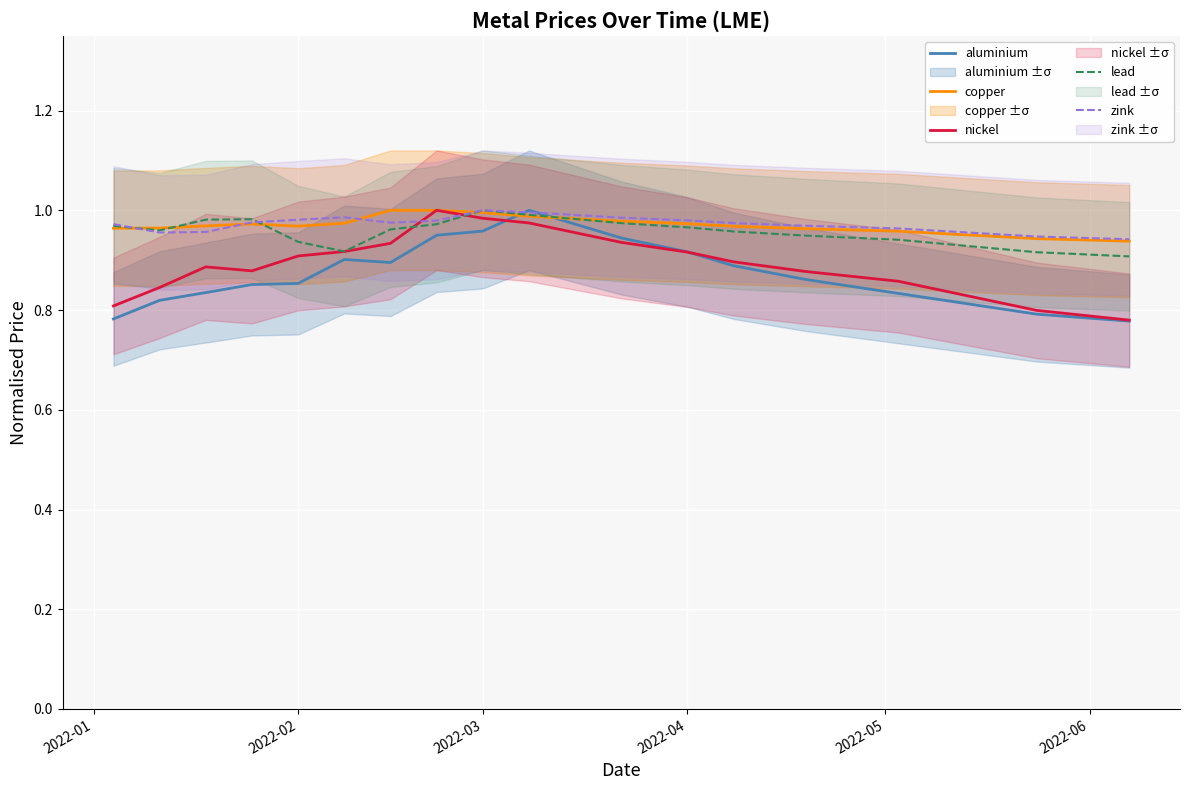

After their last crossing, which series has the higher values: lead or aluminium?

lead